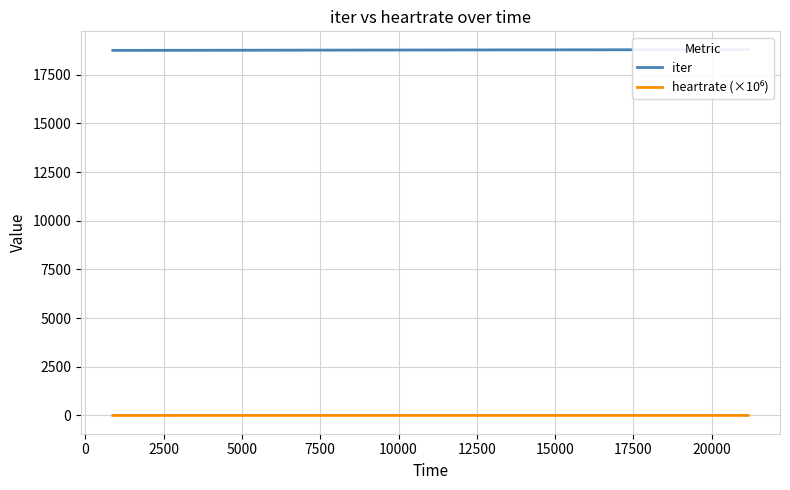

The value of iter at 32 is 8381.5. True or false?

False